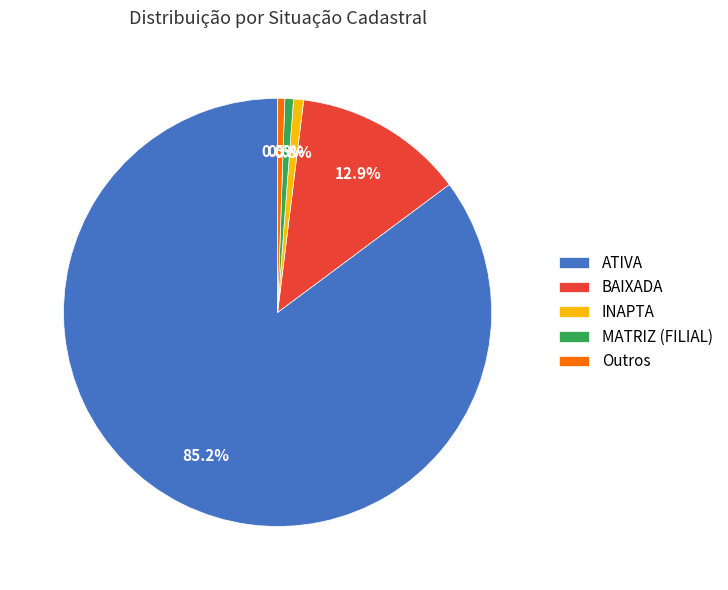

What is the ratio of the value at ATIVA to the value at BAIXADA?

6.6